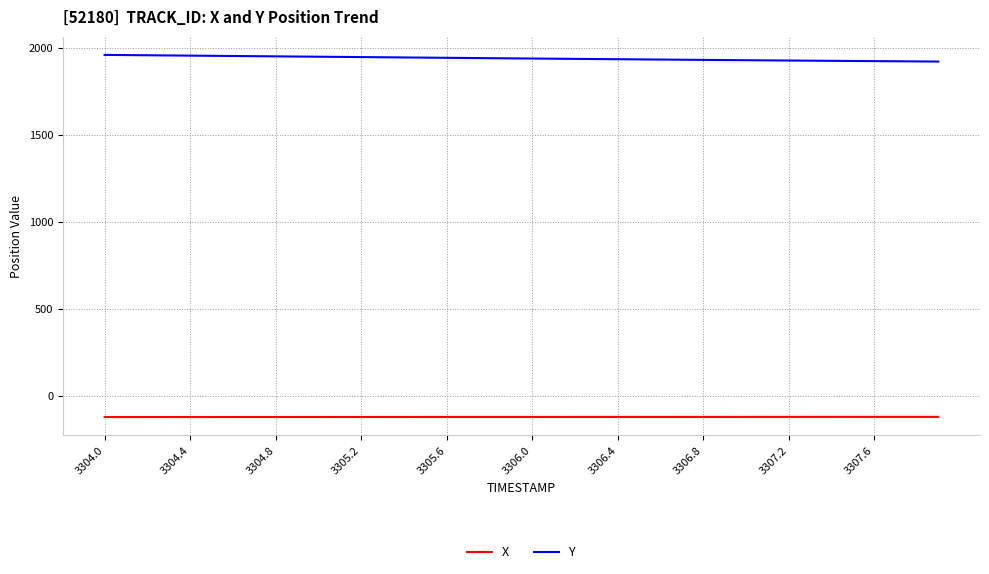

What is the minimum value shown in the chart?

-120.5